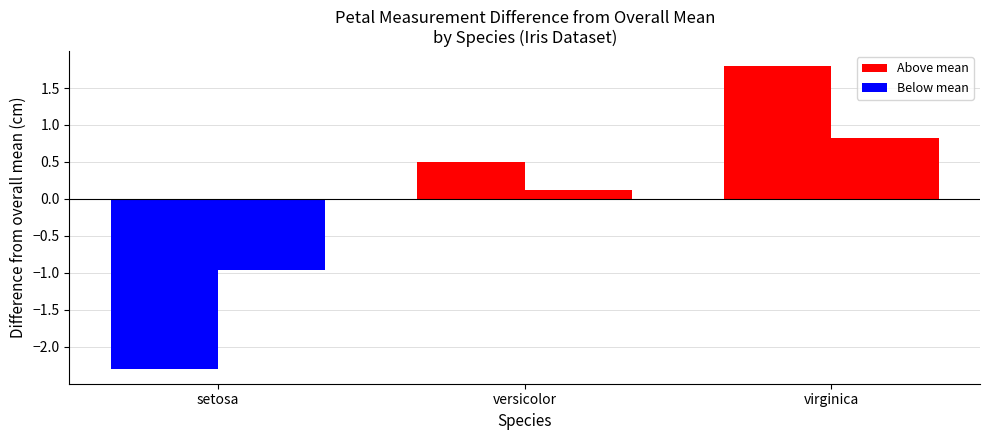

How many Petal.Length values are between 1 and 5?

2